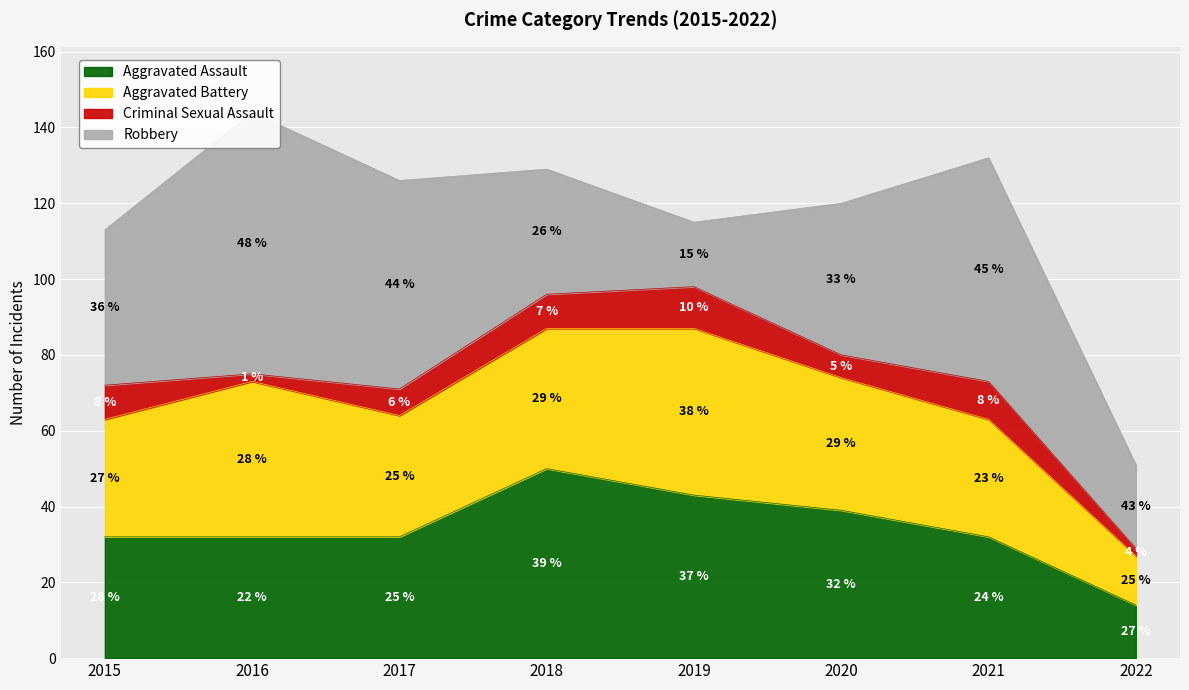

How many times do Aggravated Battery and Aggravated Assault cross each other?

3